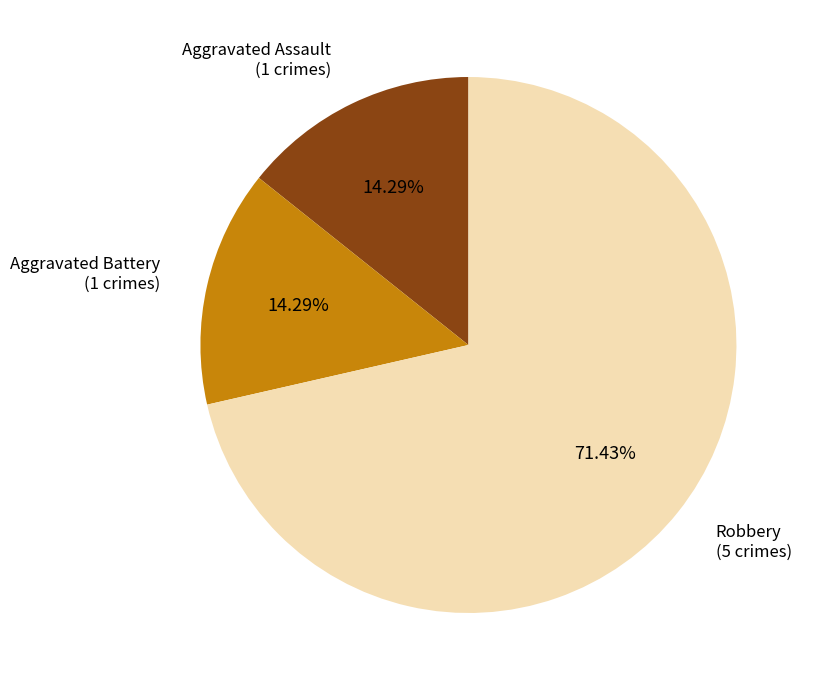

To the nearest percent, what is the average slice percentage?

33%